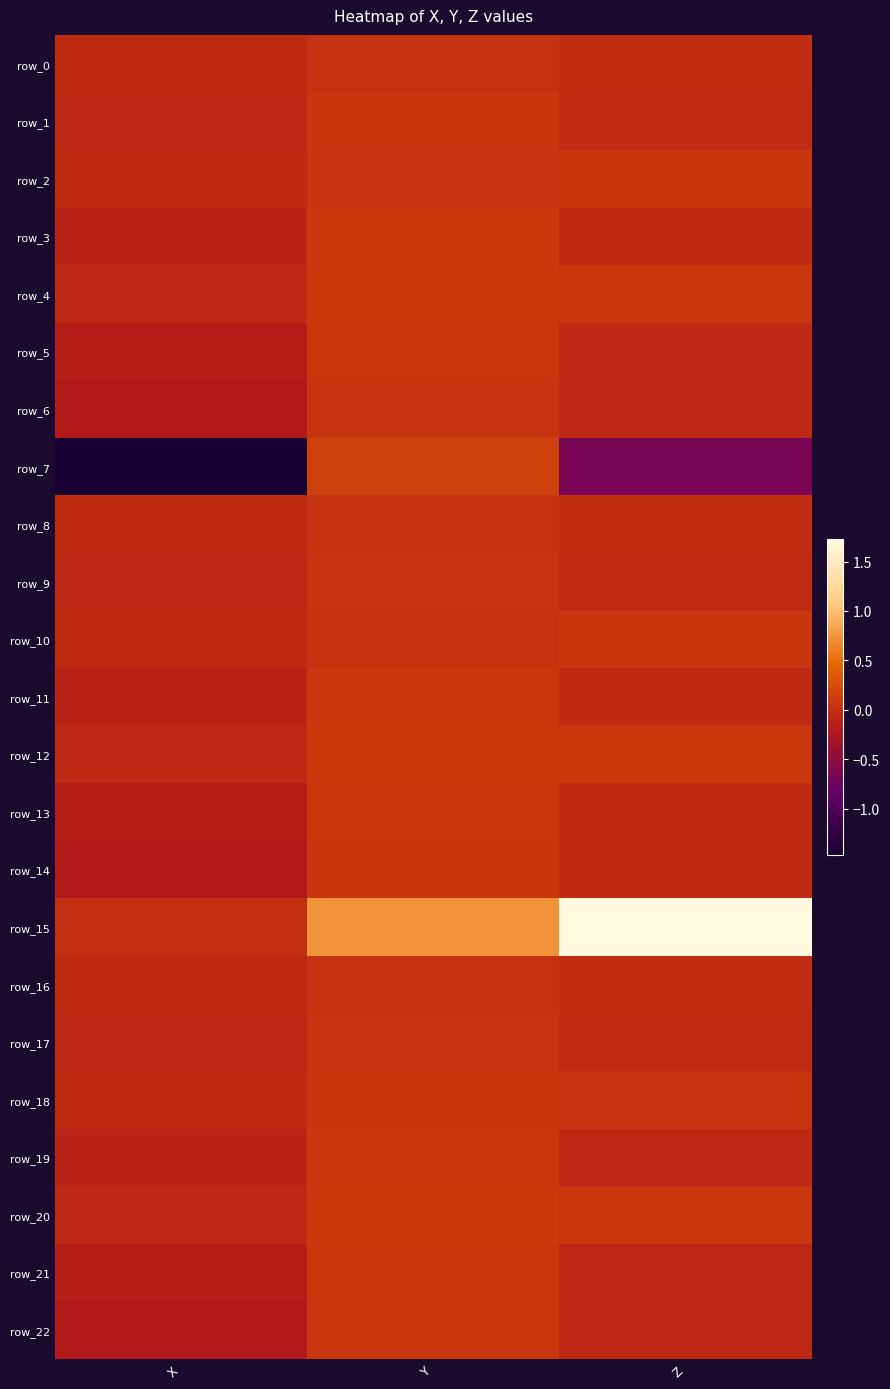

True or false: row_11 has a value of -0.0 at Z.

False